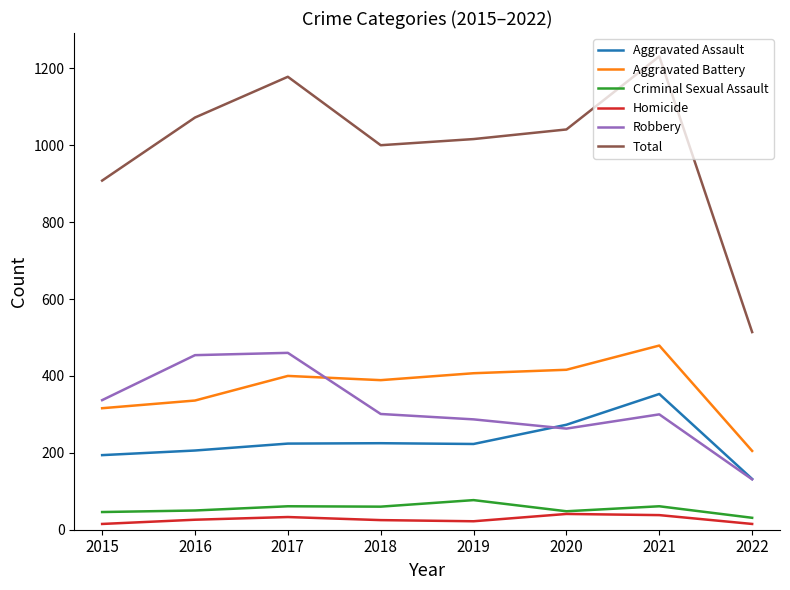

Where is Total nearest to the value 872?

2015